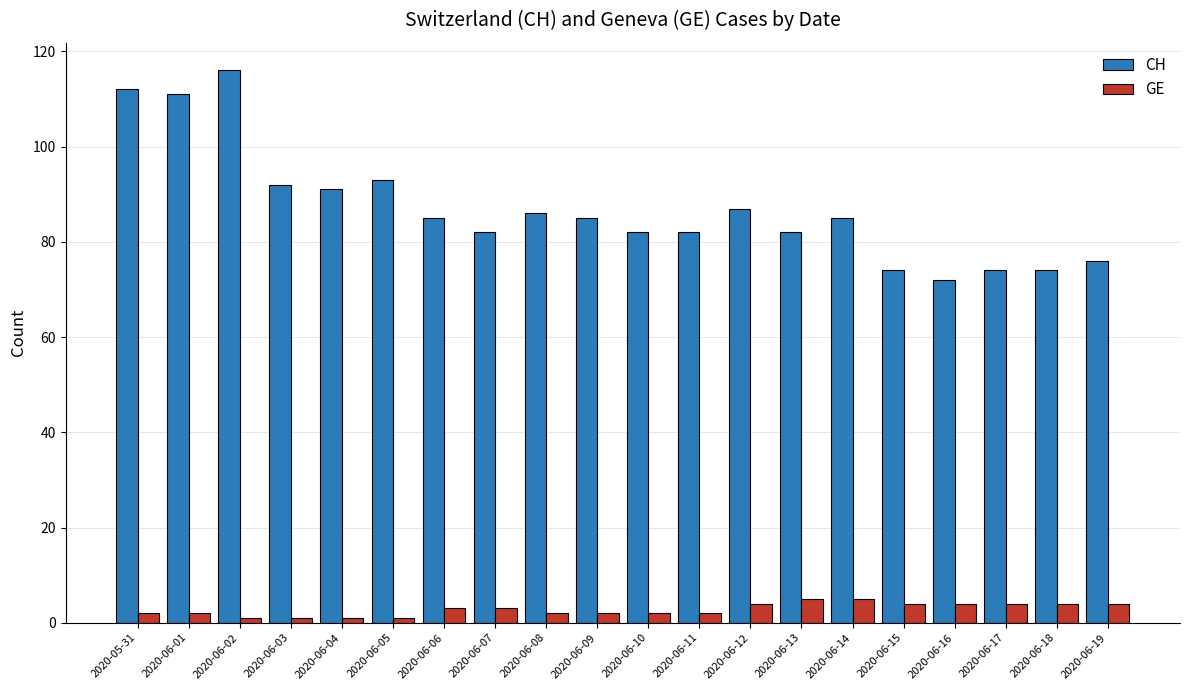

Rank the series at 2020-06-19 from highest to lowest value.

CH, GE